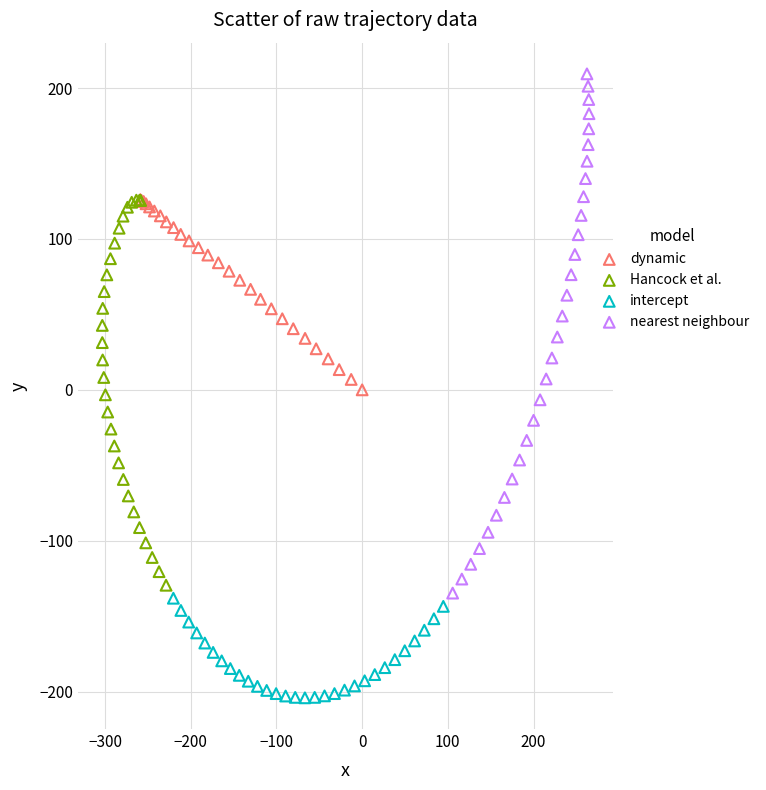

Which series reaches the minimum Y coordinate?

intercept